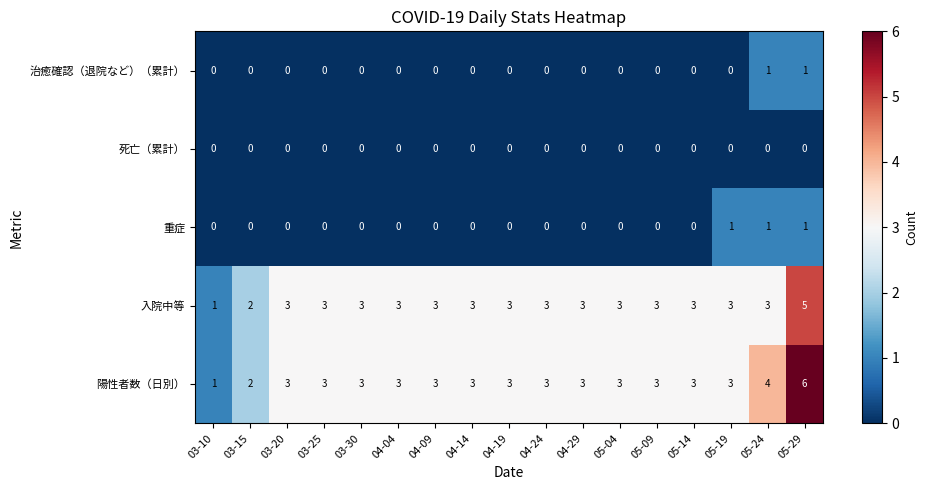

At which category does the chart reach its peak across all series?

05-29